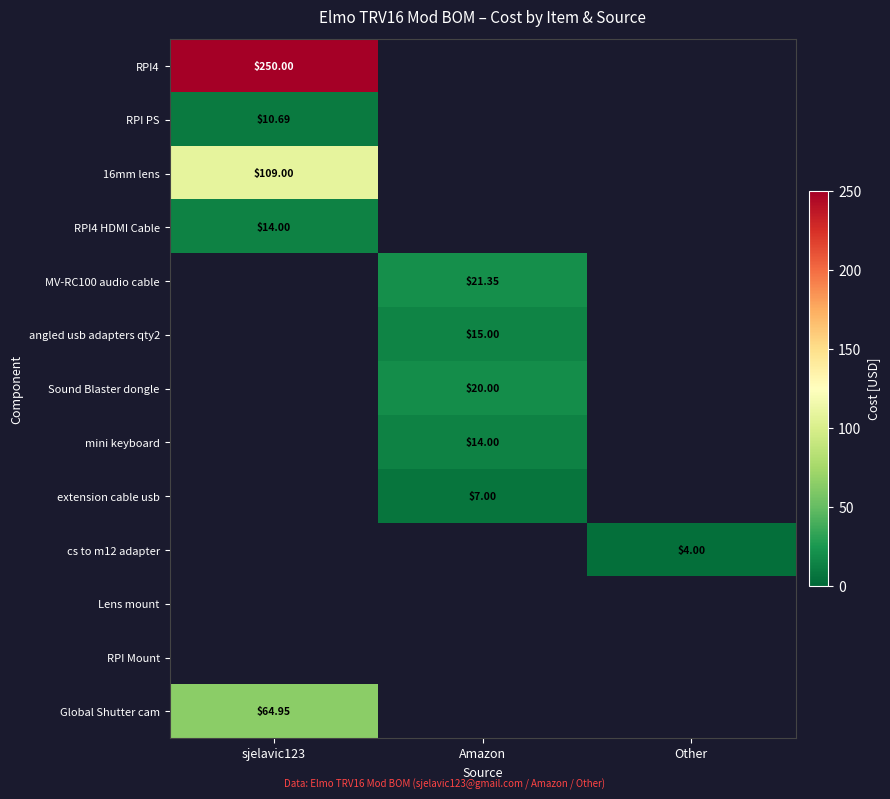

Is the value of RPI4 HDMI Cable at Amazon greater than the value of Global Shutter cam at sjelavic123?

No